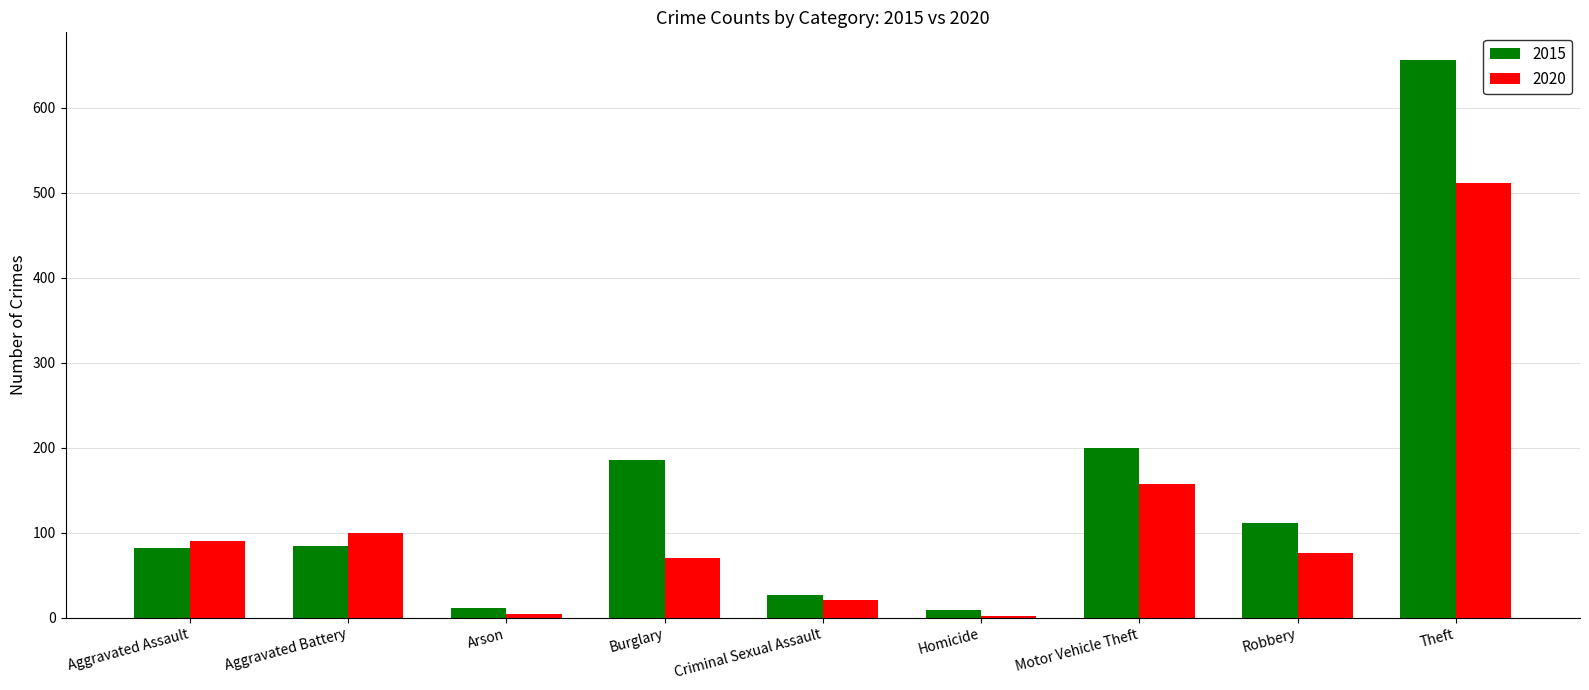

Which label corresponds to the largest value in the chart?

Theft